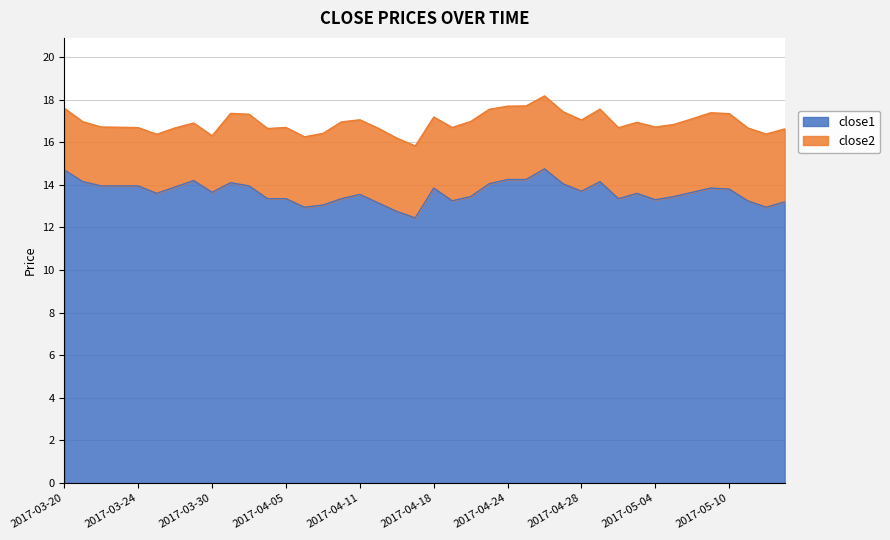

What is the sum of all values?

546.2